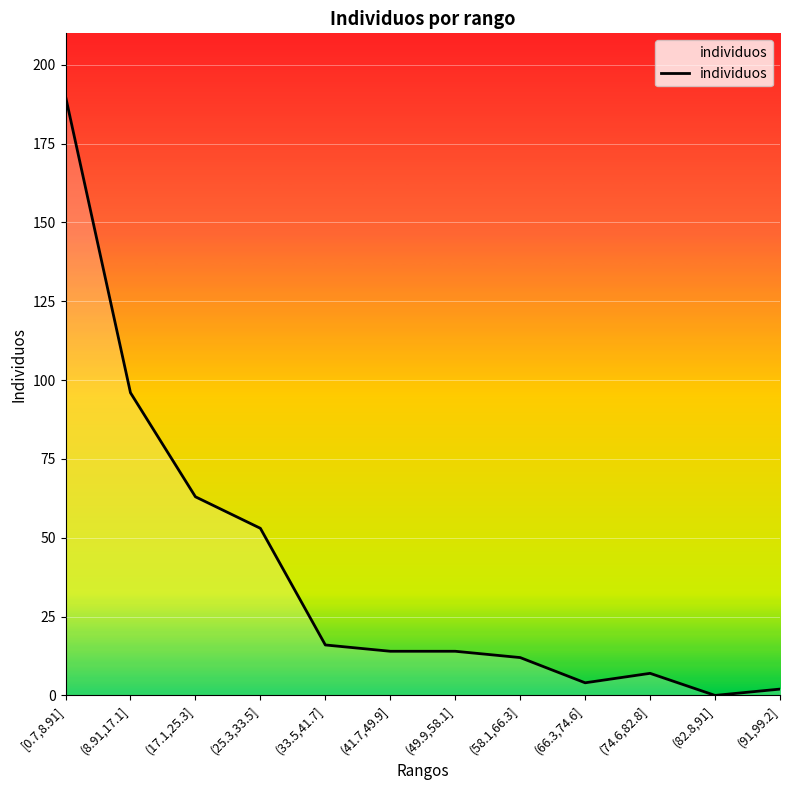

True or false: the data shows 190 at [0.7,8.91].

True